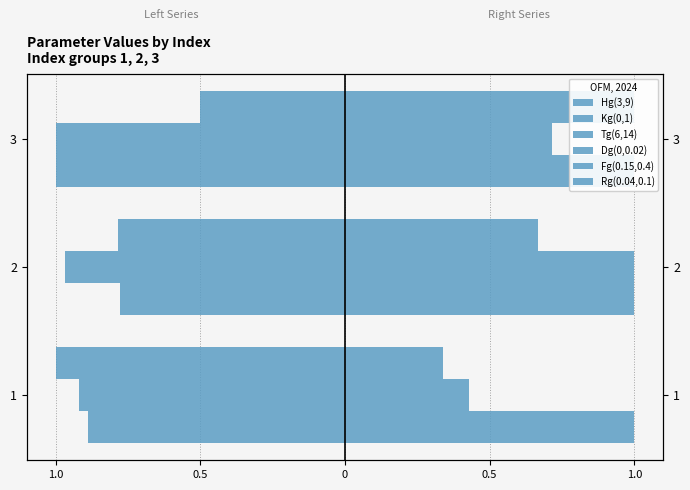

How many Fg(0.15,0.4) values are between 0 and 1?

3